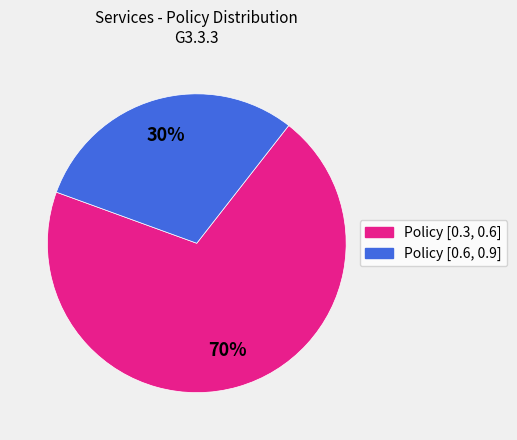

Is there any slice that represents more than half of the pie?

Yes